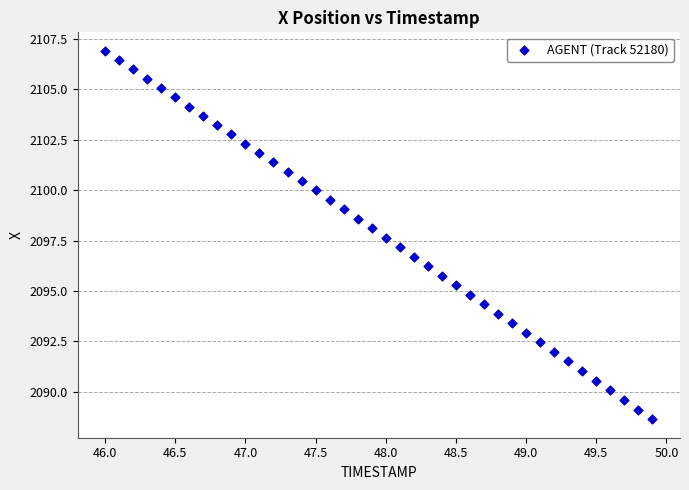

What is the range of Y values (max minus min)?

18.3